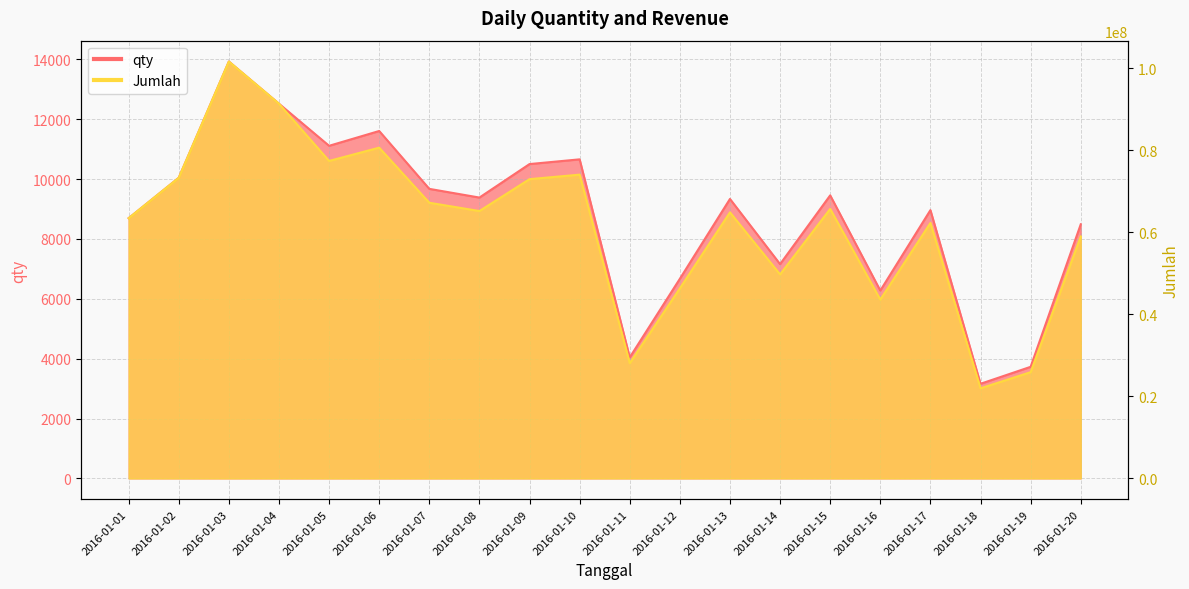

True or false: qty and Jumlah cross at least once.

False